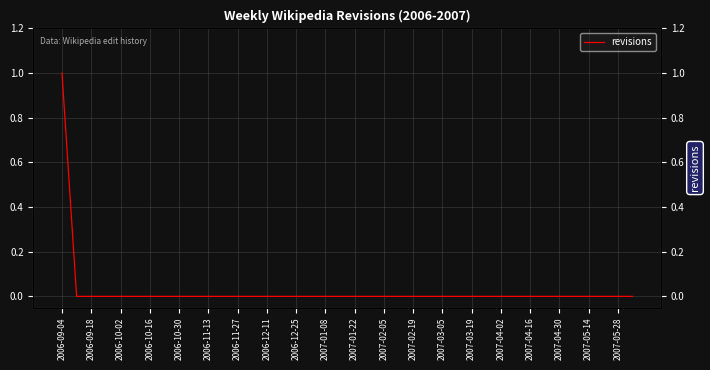

How many values are above zero?

1